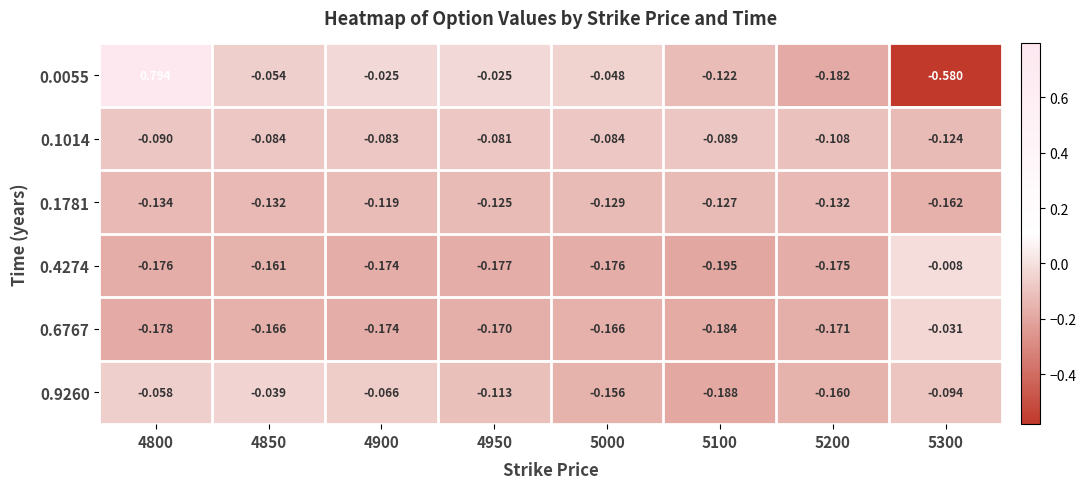

Is the value of 0.1014 at 5000 greater than the value of 0.9260 at 5200?

Yes